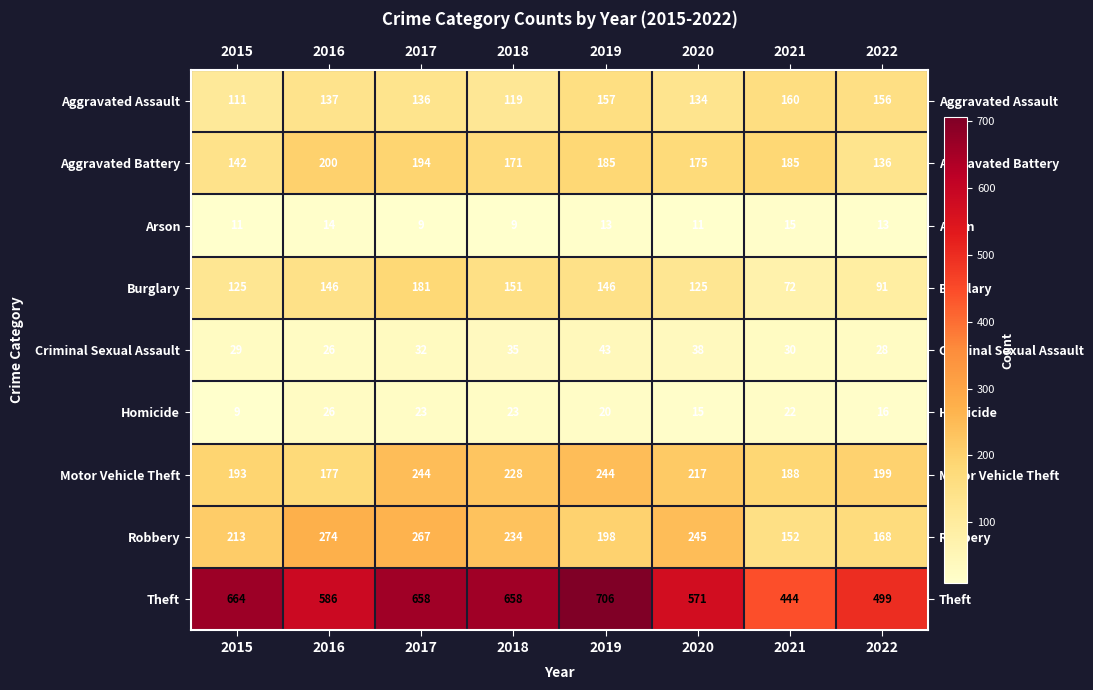

Where does the Arson series first go above 13?

2016